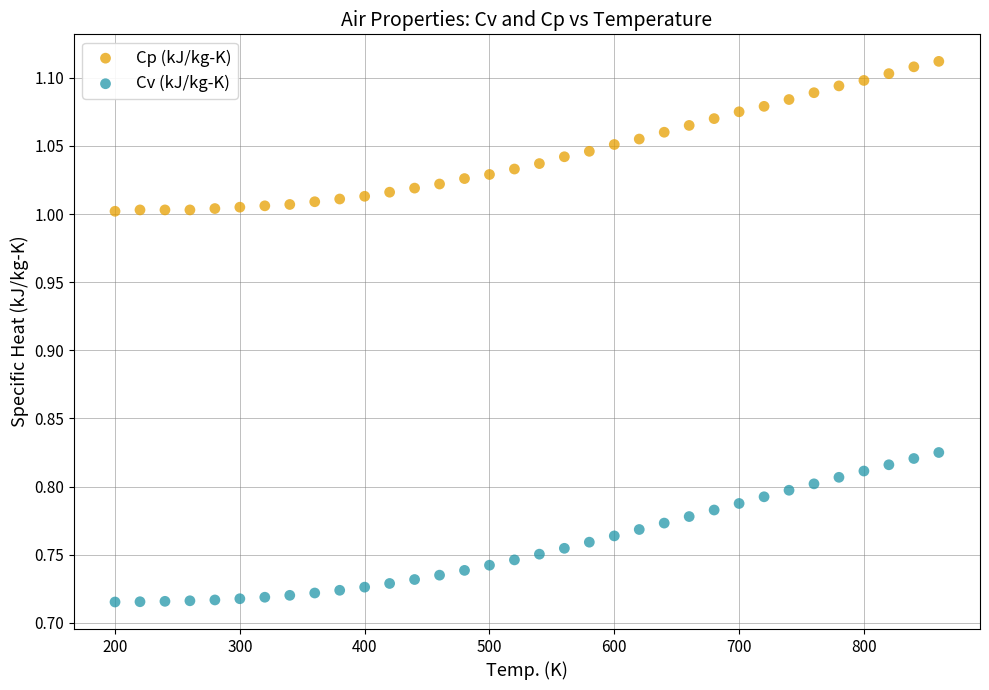

Which series reaches the minimum Y coordinate?

Cv (kJ/kg-K)